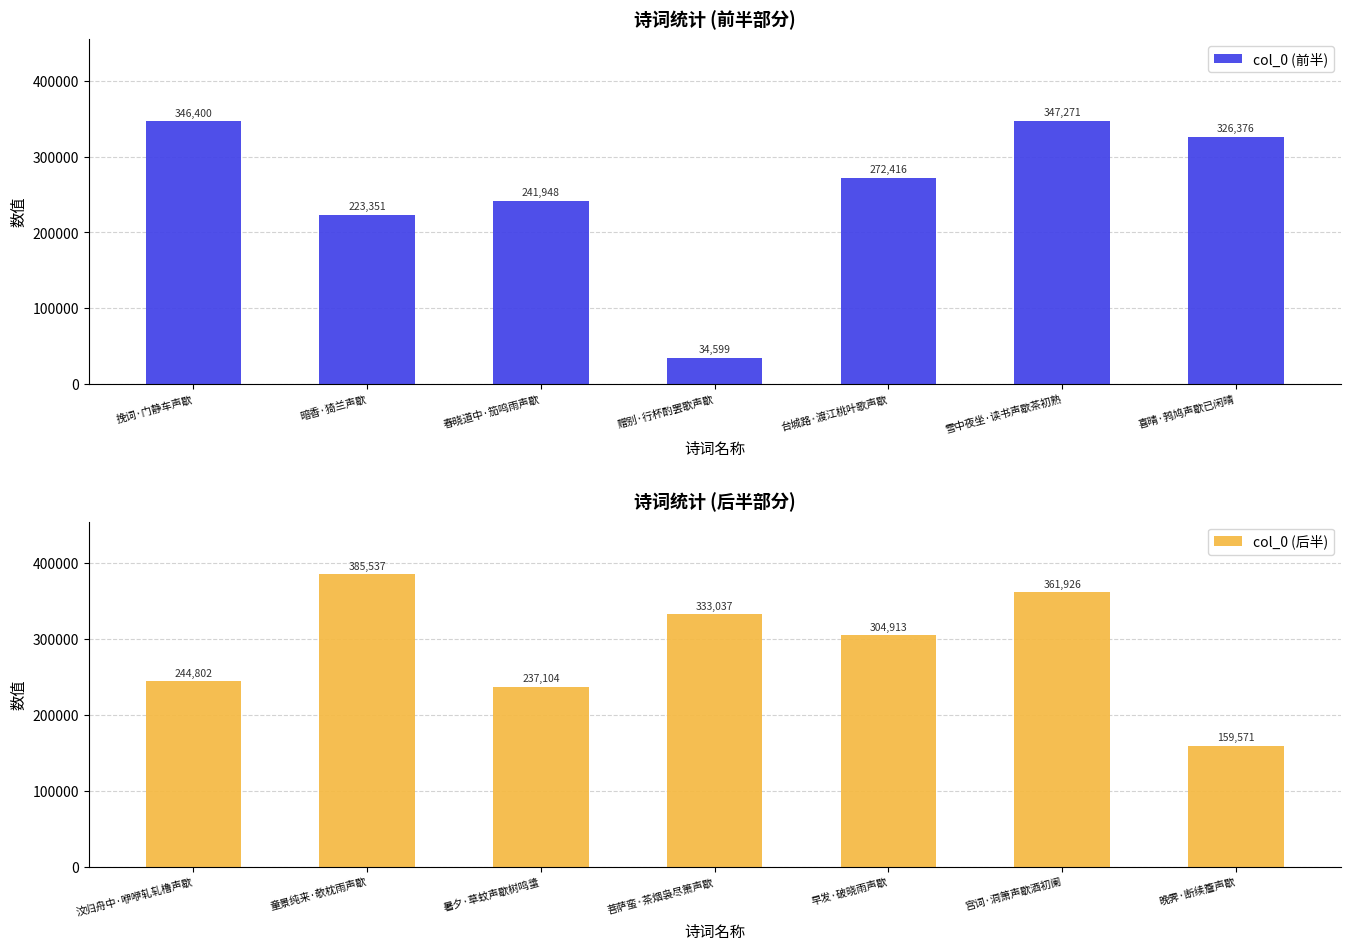

Which series has the largest total across all categories?

col_0 (后半)